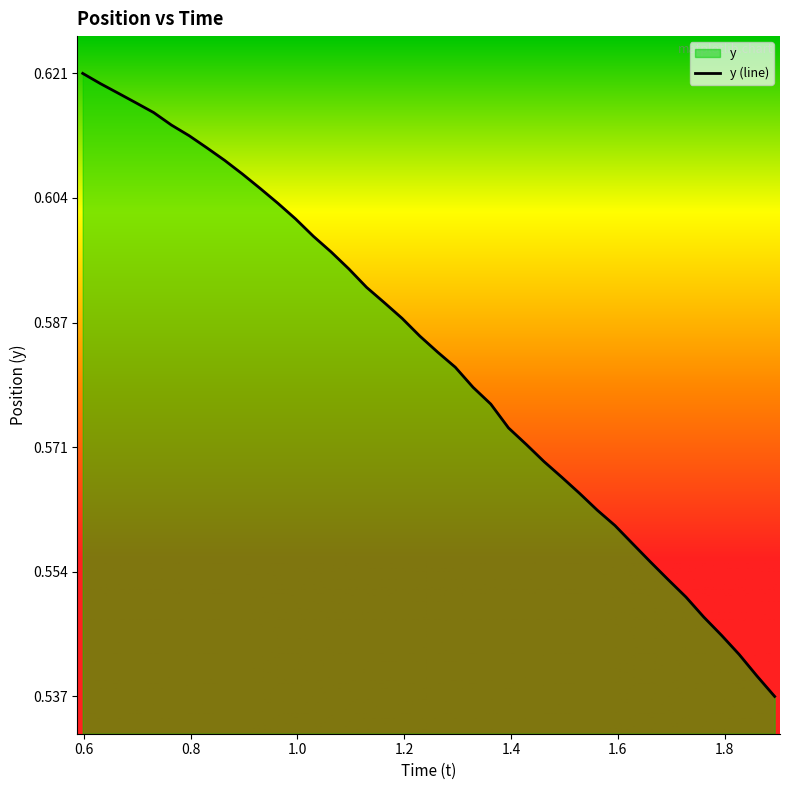

Is it true that the value at 35 is 0.3?

False